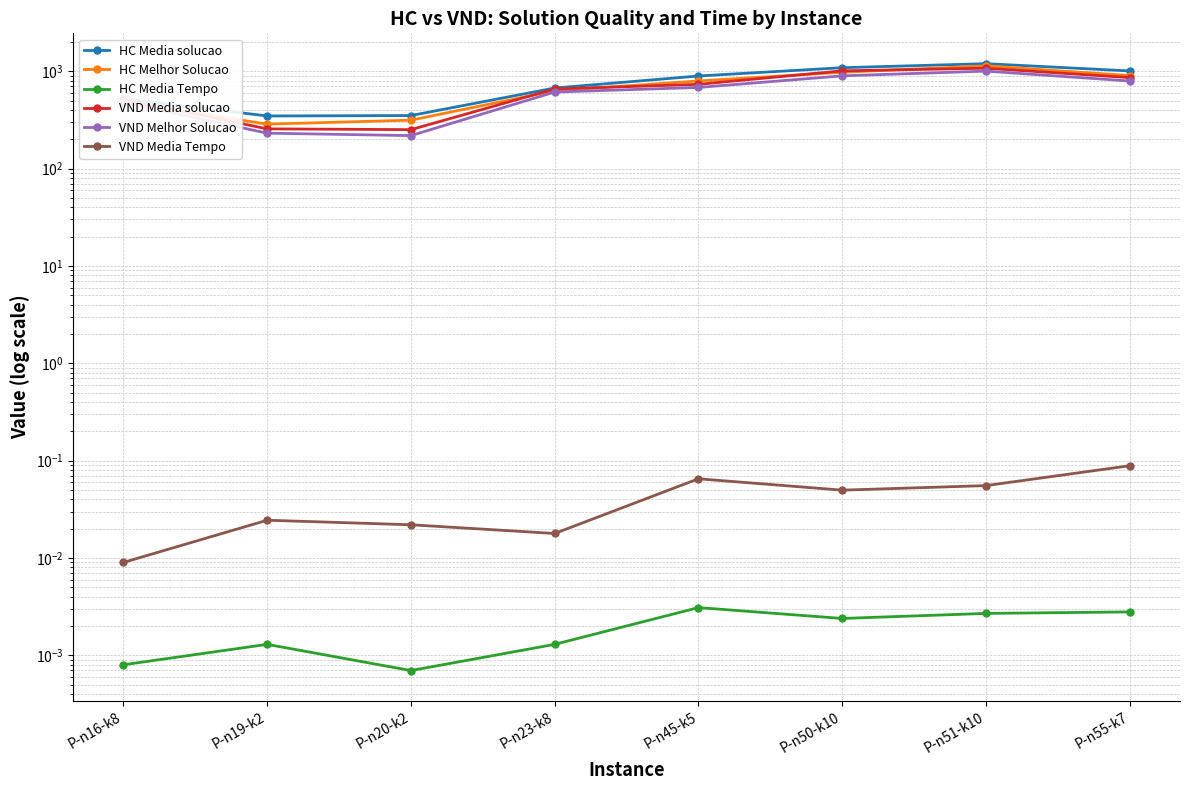

In VND Media solucao, how many points are higher than both neighbors (excluding endpoints)?

1